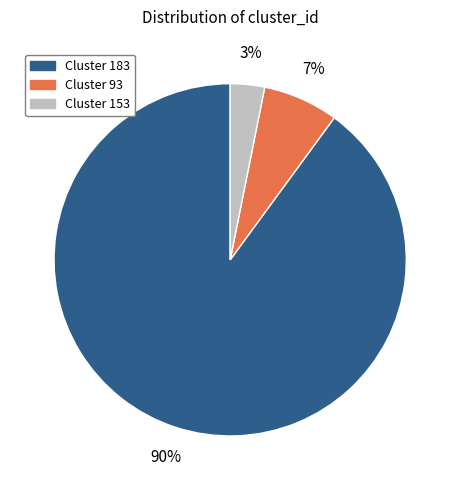

Count the number of slices in the pie.

3